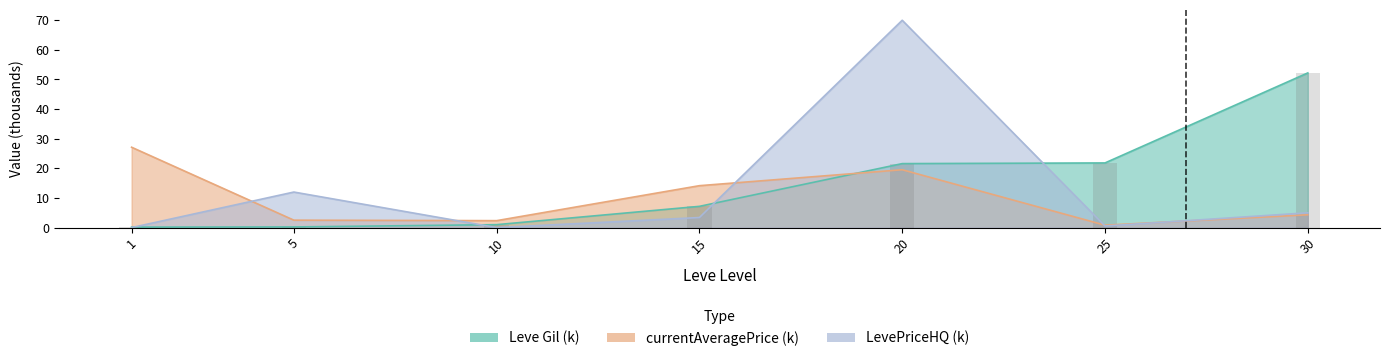

Rank the series at 25 from highest to lowest value.

Leve Gil, currentAveragePrice, LevePriceHQ